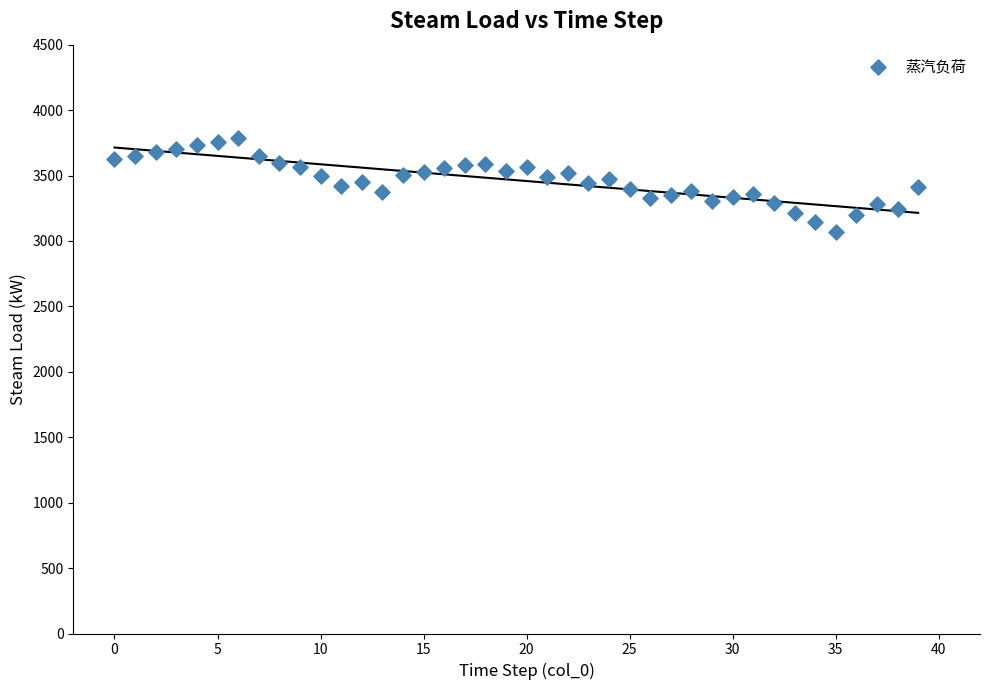

What is the range of Y values (max minus min)?

717.0